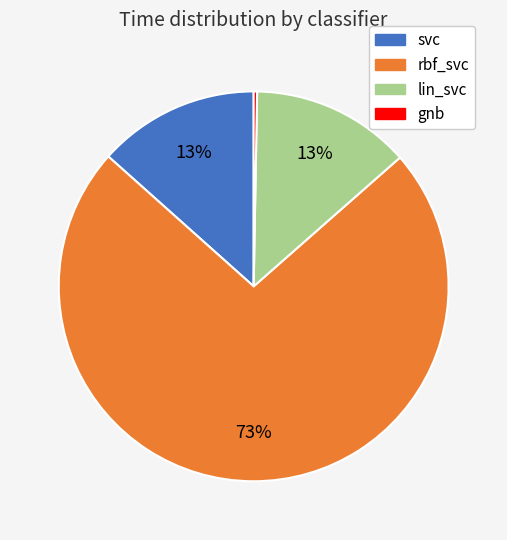

How many segments does this pie chart have?

4